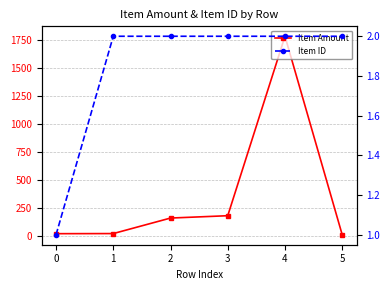

Which category has the highest value in the Item Amount series?

4